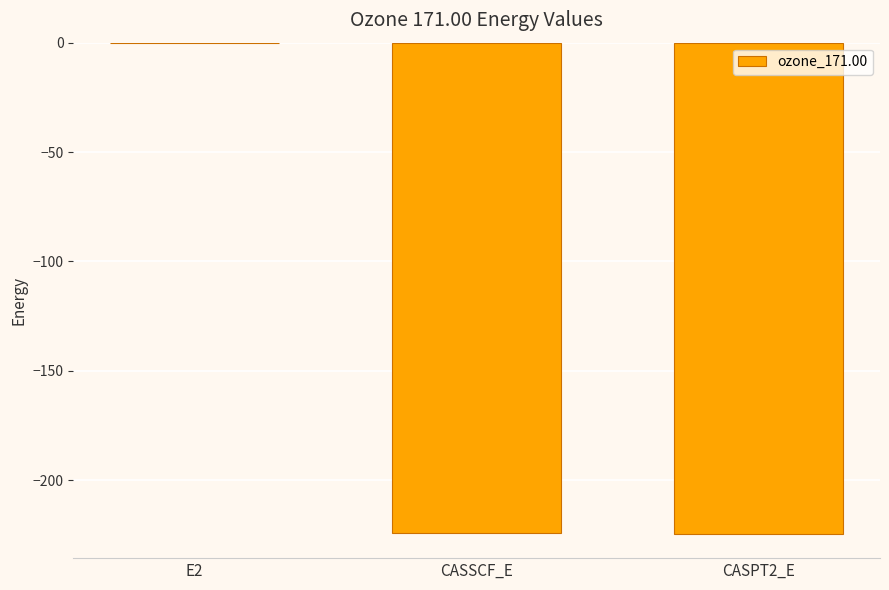

How many series are shown in this chart?

1